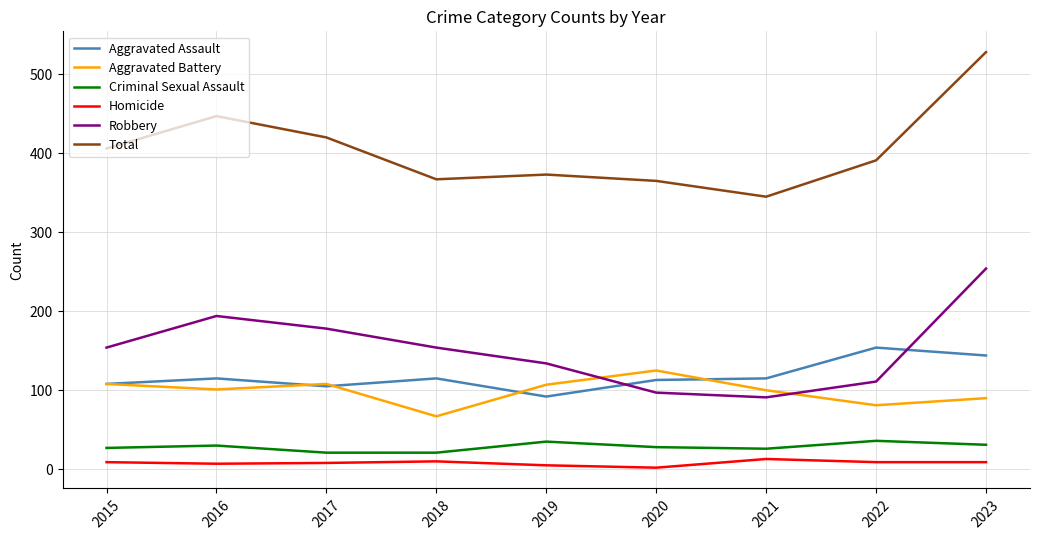

Which series has the widest spread of values?

Total